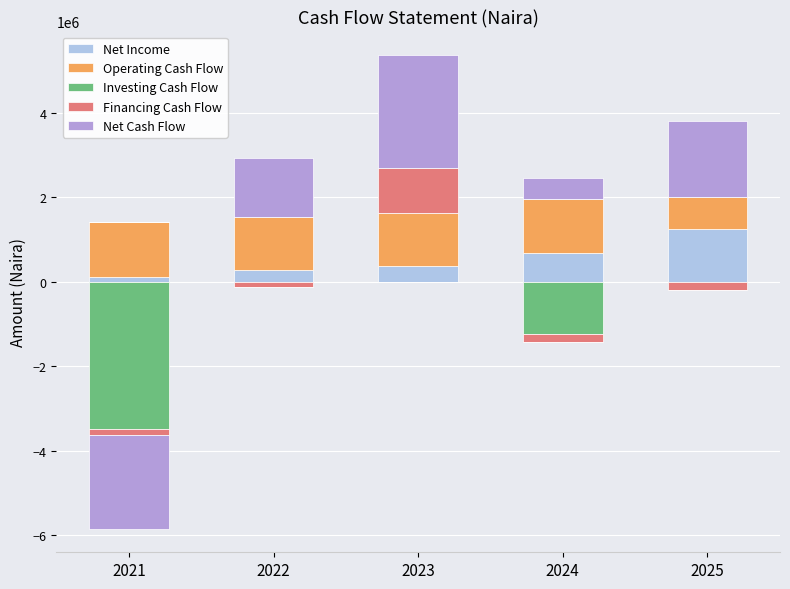

How many bars are there in each group?

5